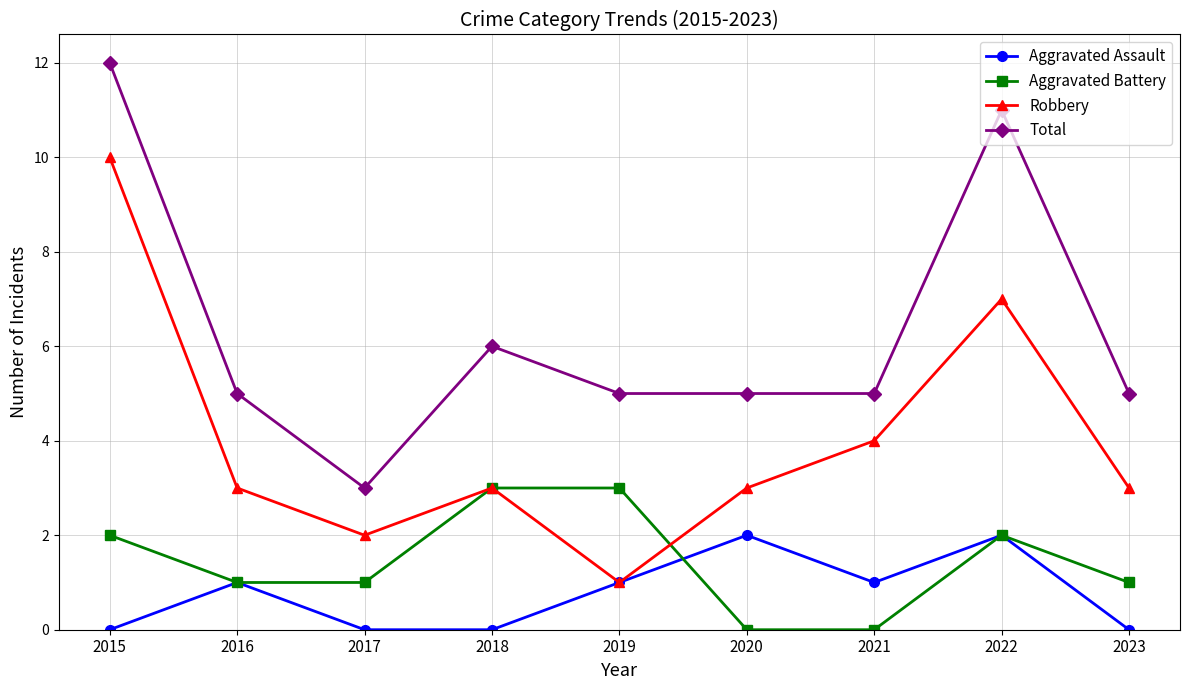

What is the sum of the Aggravated Assault values at 2017 and 2020?

2